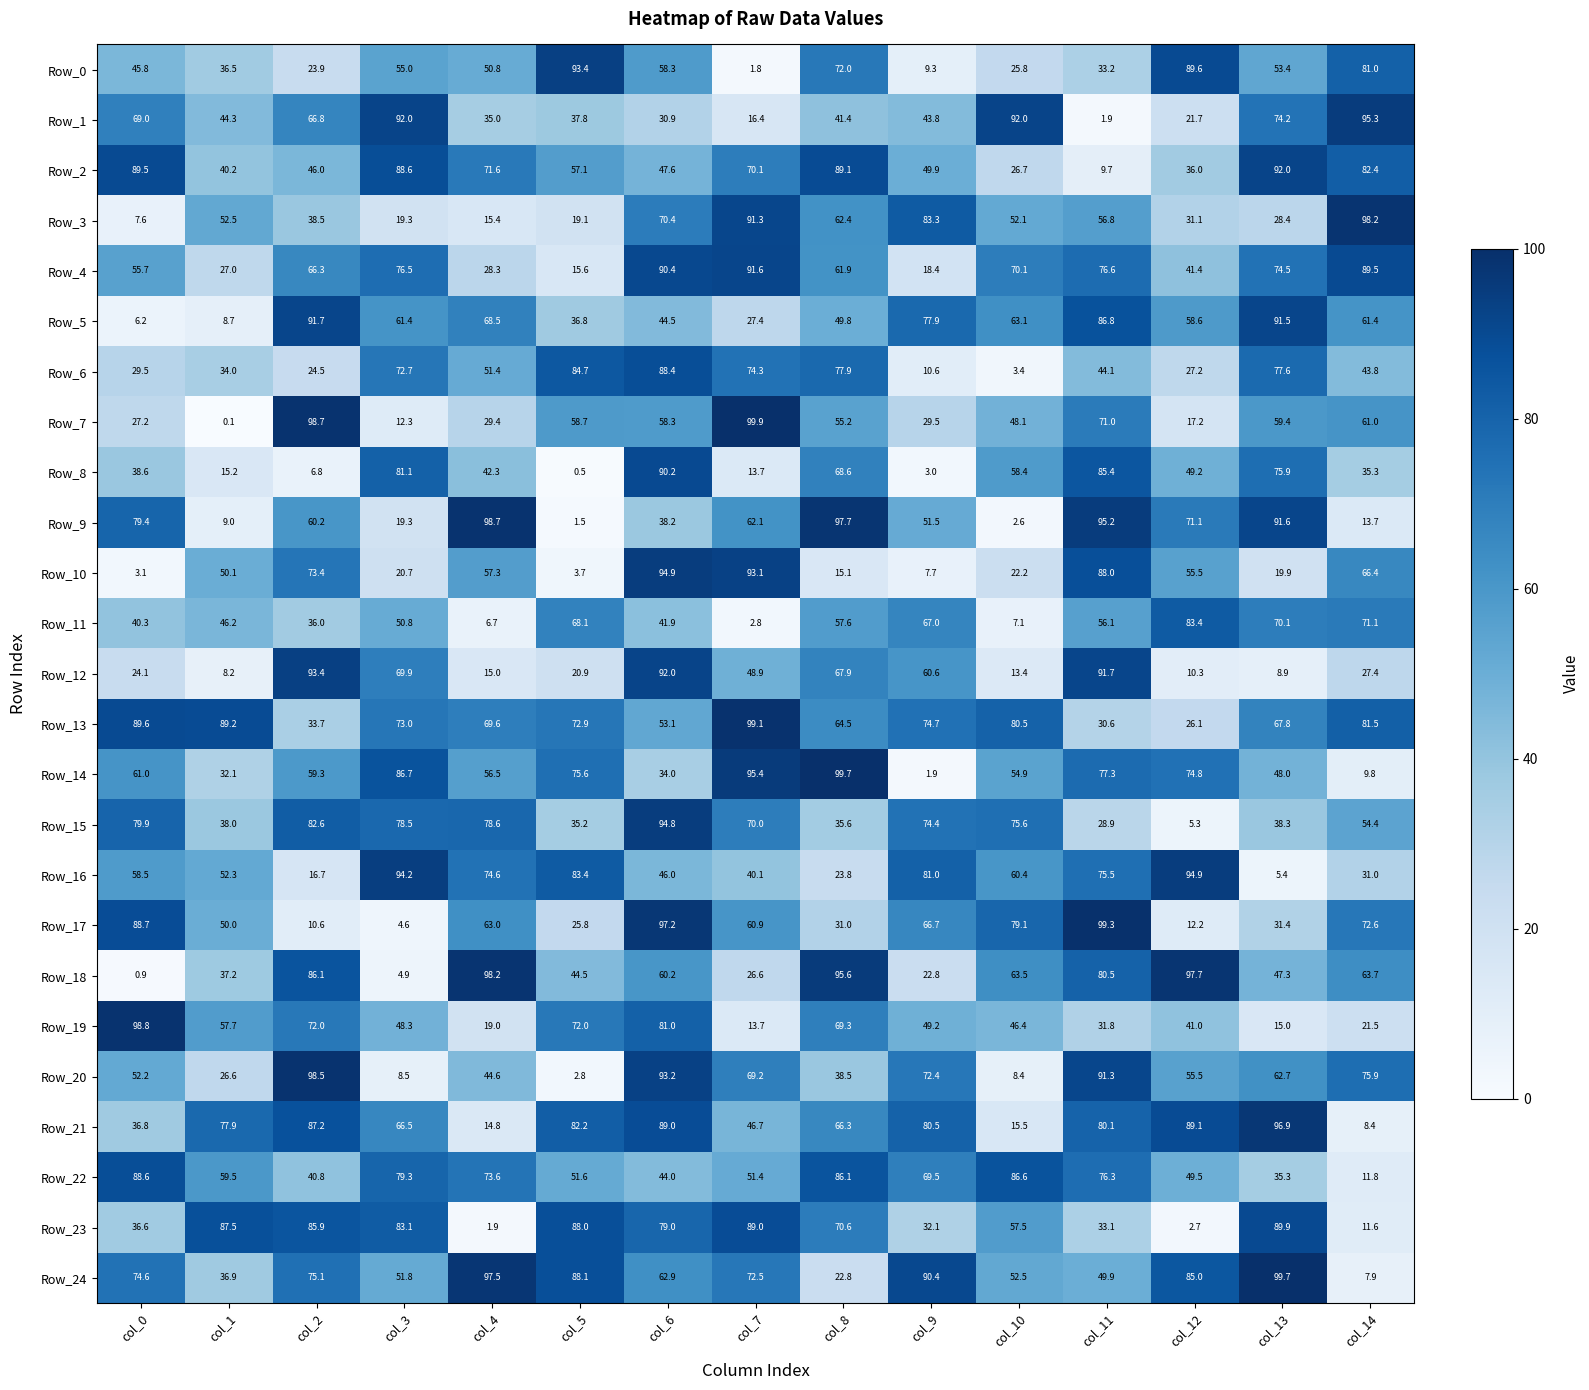

What is the difference between the maximum and minimum values in the Row_6 series?

85.0